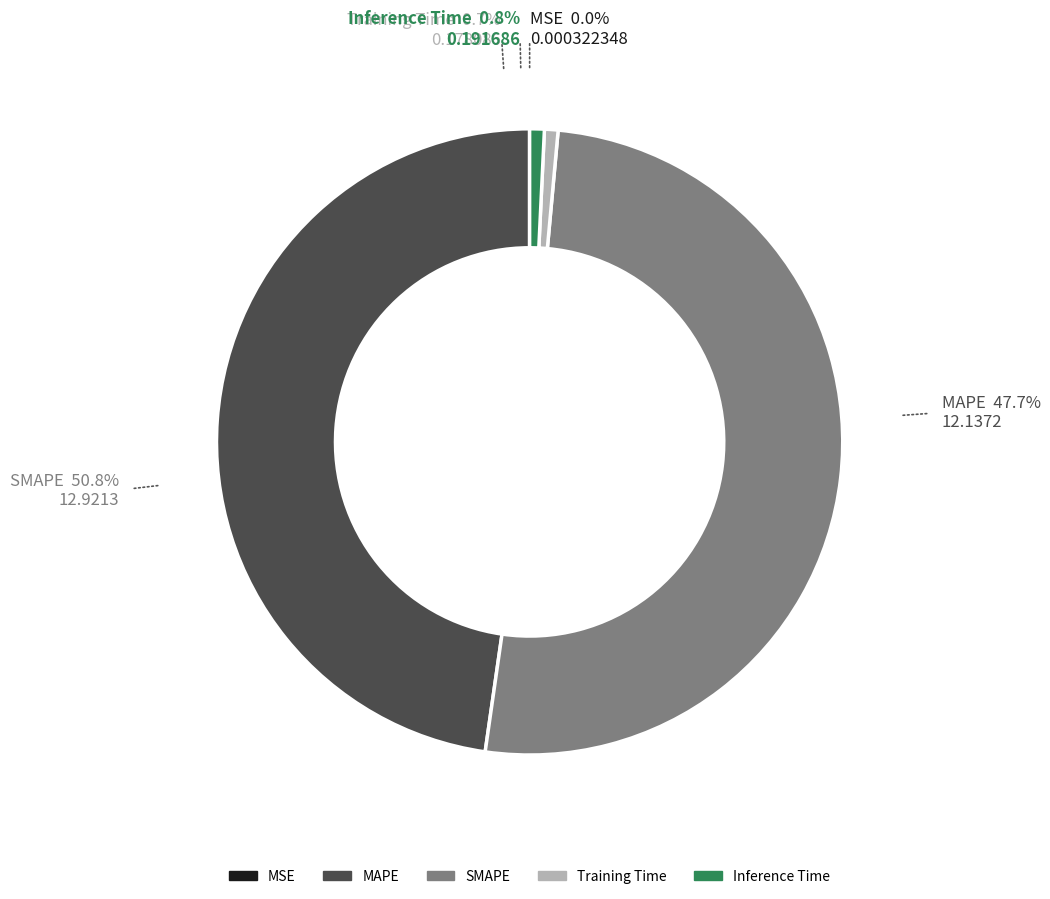

To the nearest percent, what is the difference between the largest and smallest slice percentages?

51%